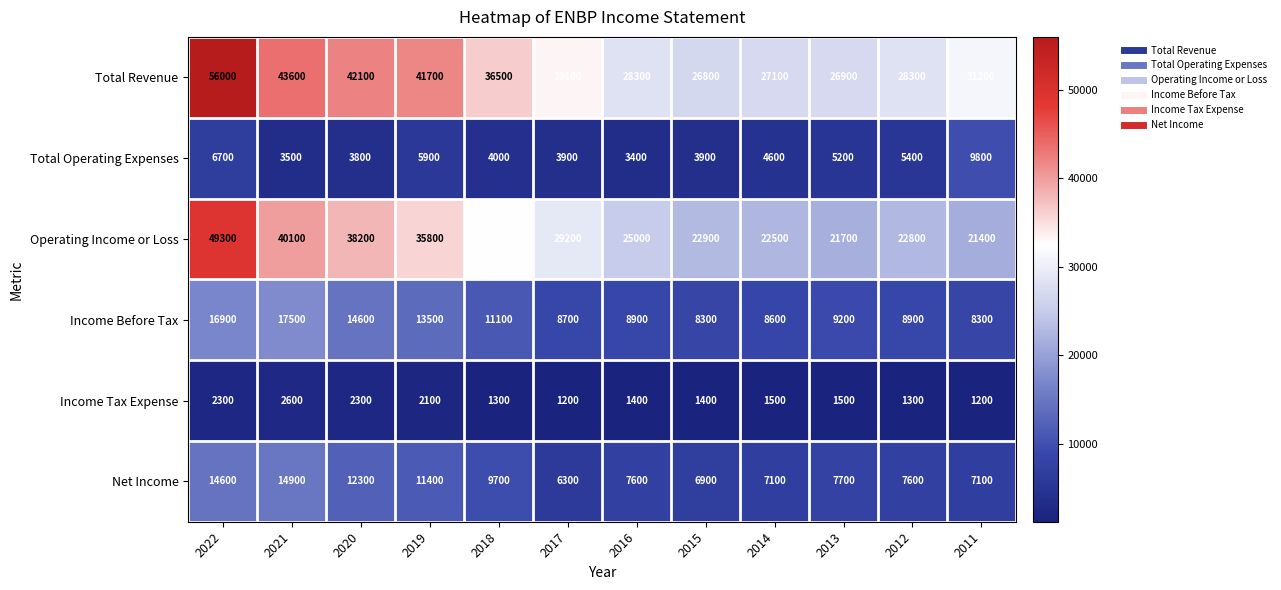

What is the maximum value for Income Before Tax?

17500